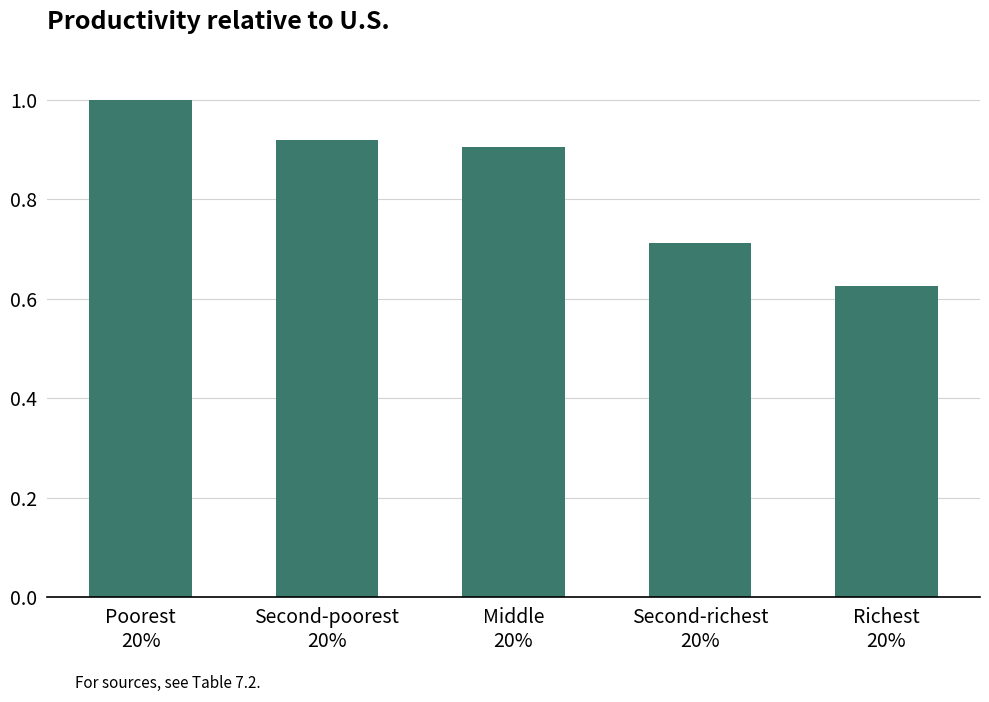

Is it true that the value at Middle
20% is 0.9?

True